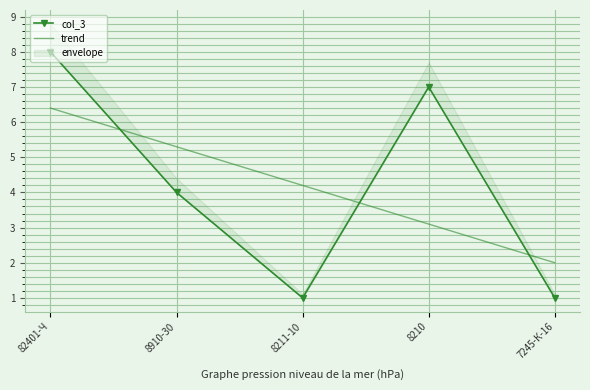

Between 82401-Ч and 7245-К-16, which is larger?

82401-Ч